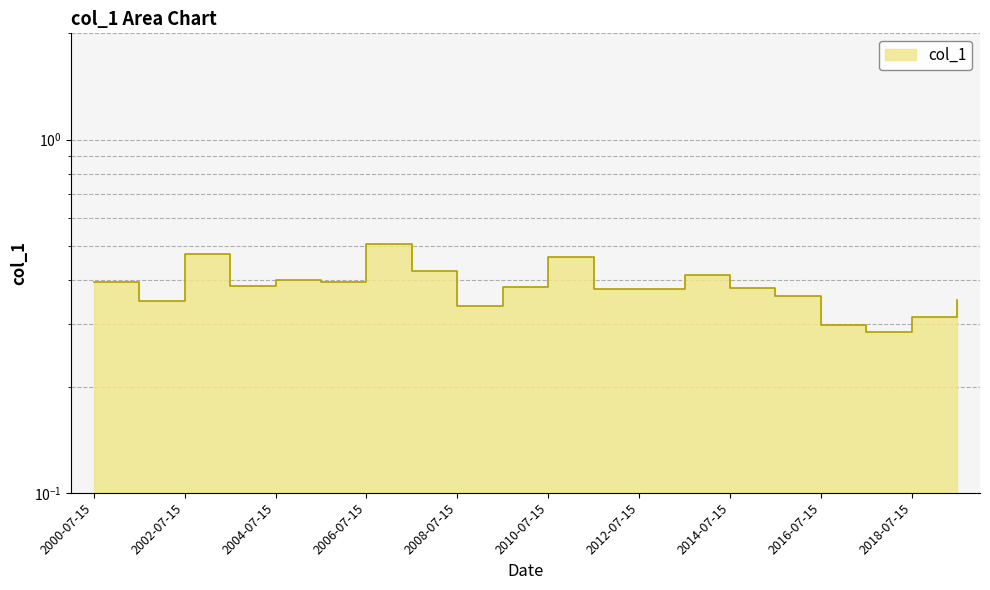

How many lines are shown in the chart?

1